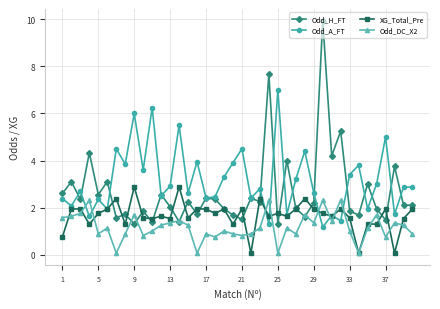

How many distinct data groups are displayed?

4